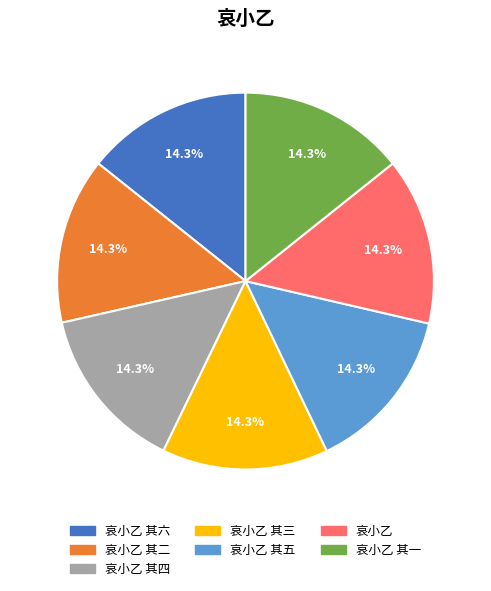

How many segments does this pie chart have?

7